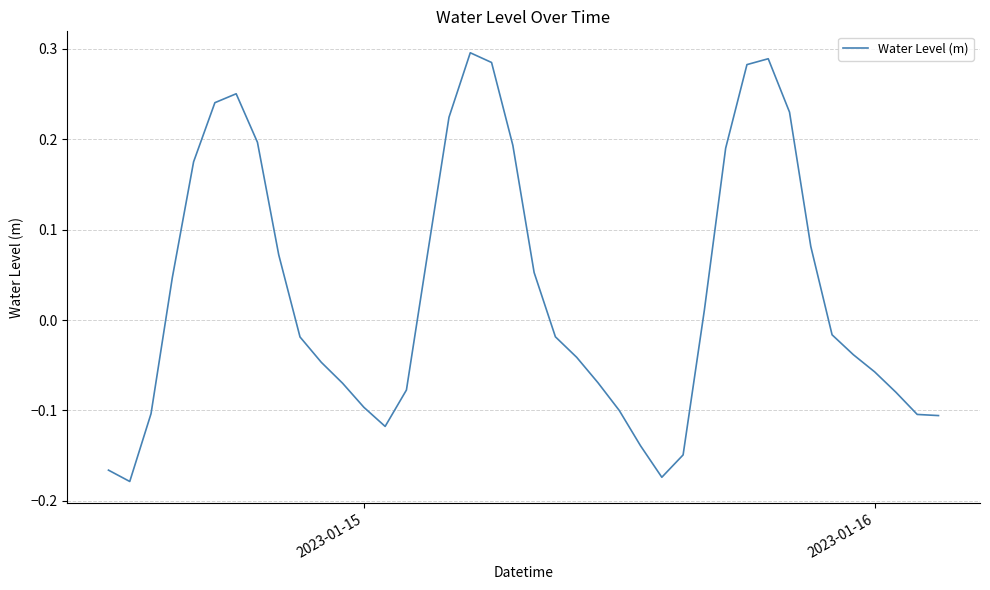

What is the difference between the maximum and minimum values?

0.5